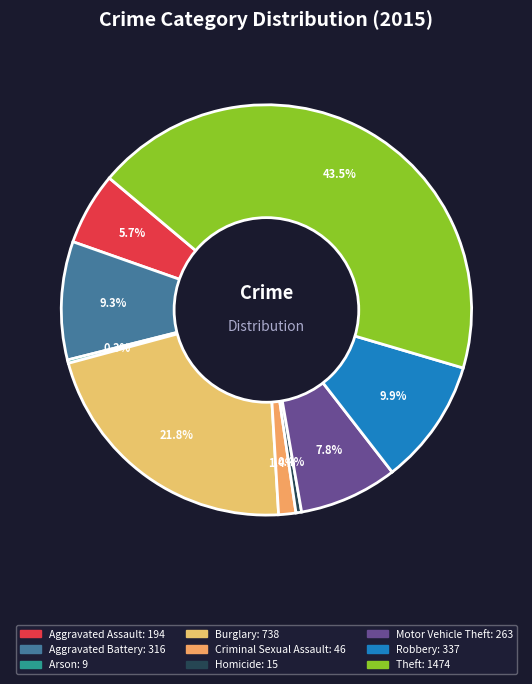

What percentage is NOT represented by Robbery?

90.1%